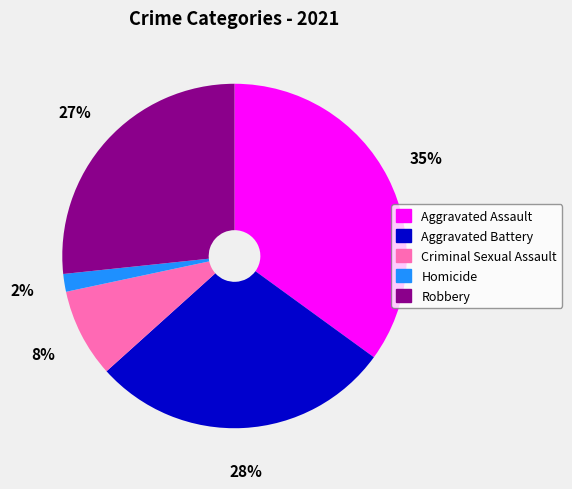

Approximately how many times larger is the value at Criminal Sexual Assault compared to Aggravated Assault?

0.2